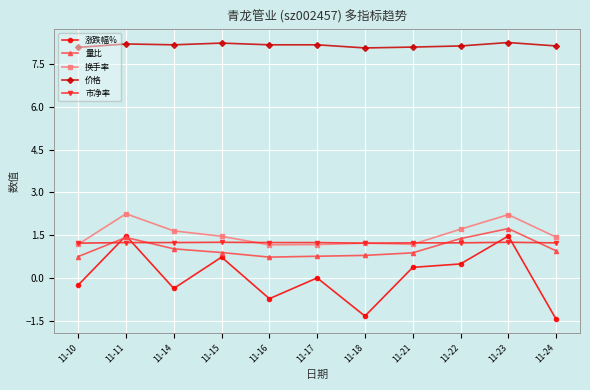

At which category does 换手率 reach its first local peak?

11-11